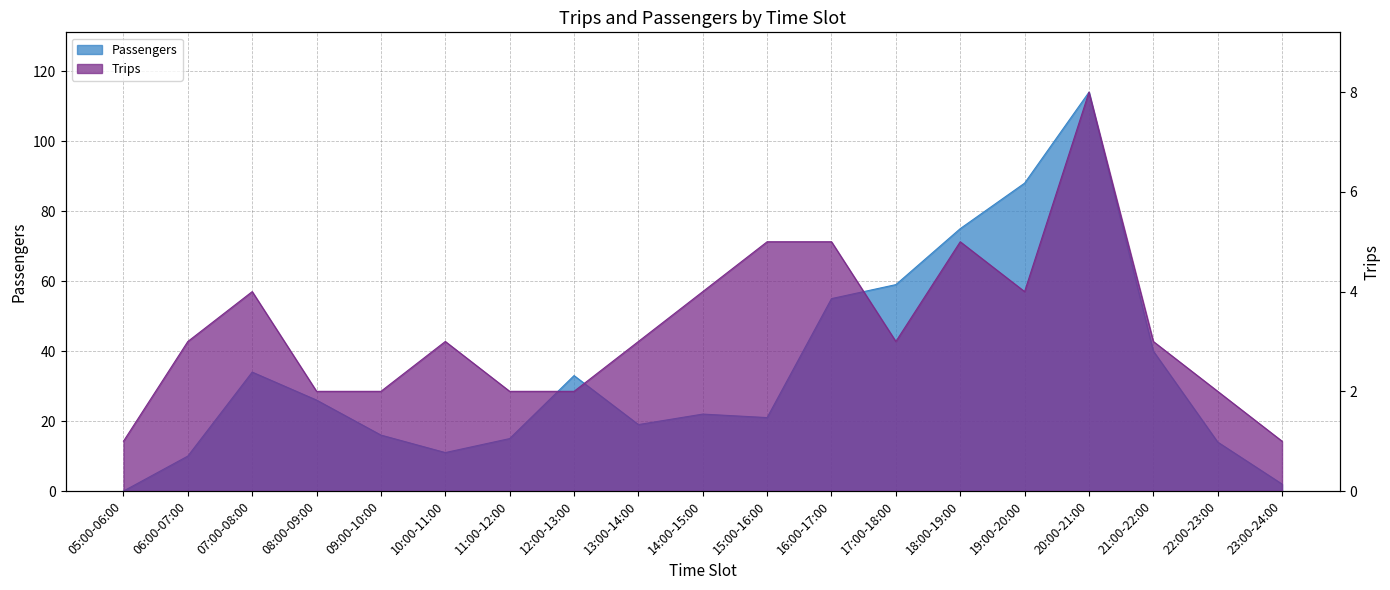

Which label corresponds to the largest value in the chart?

20:00-21:00